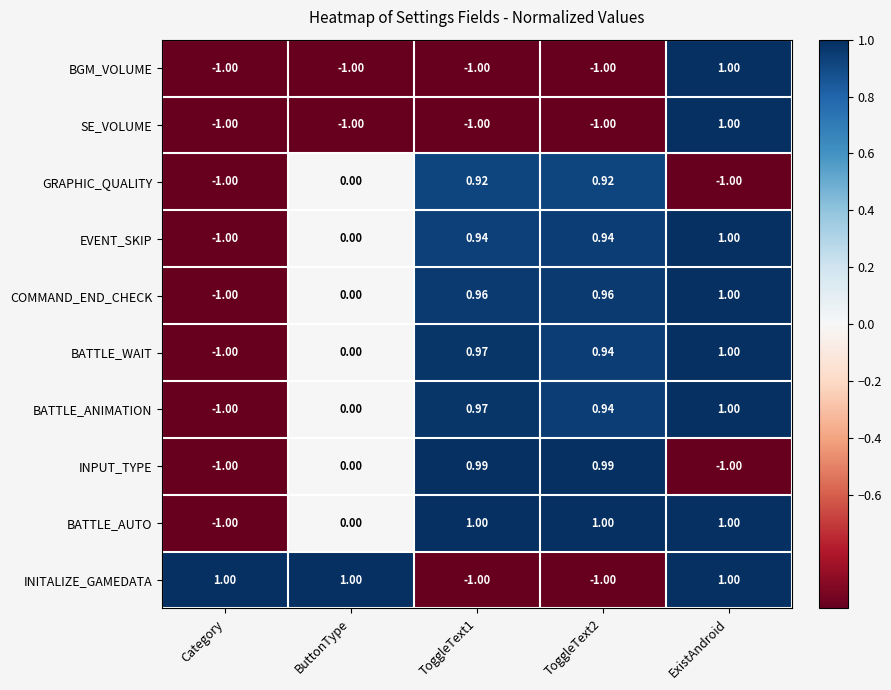

At which category is the sum across all series the highest?

ExistAndroid